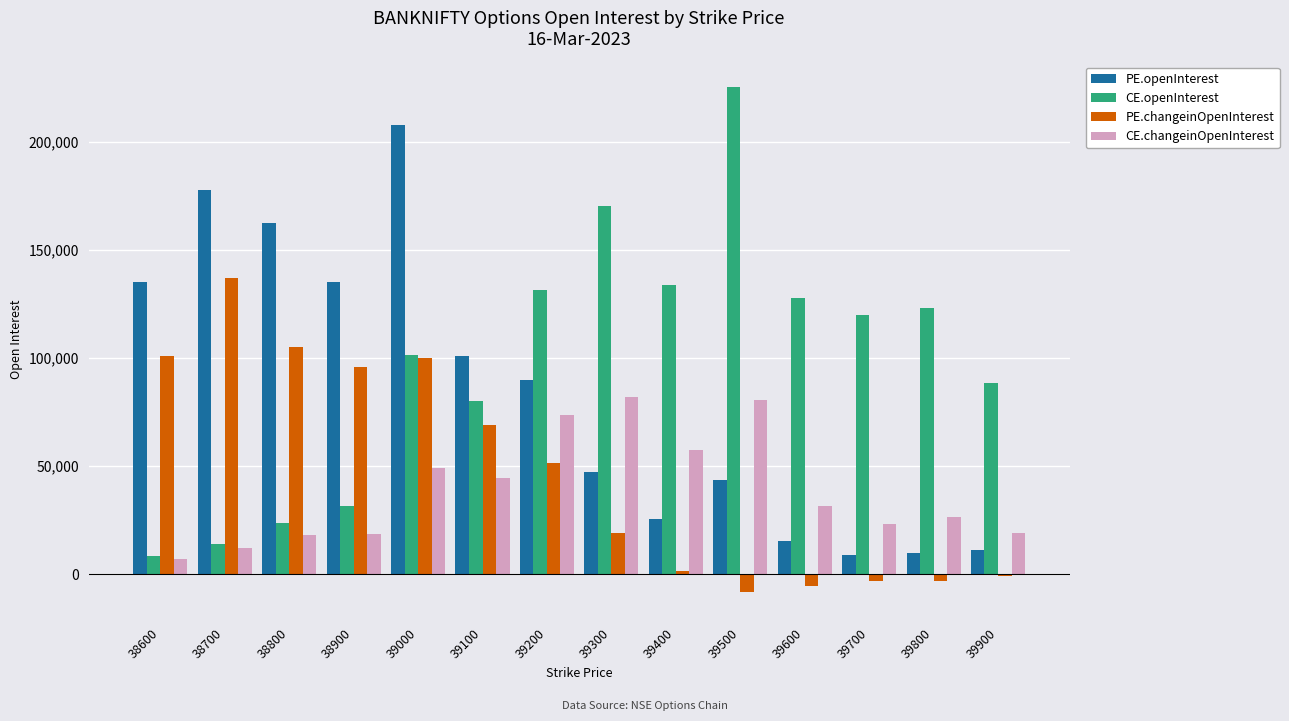

What is the difference between the PE.openInterest values at 39800 and 38700?

167783